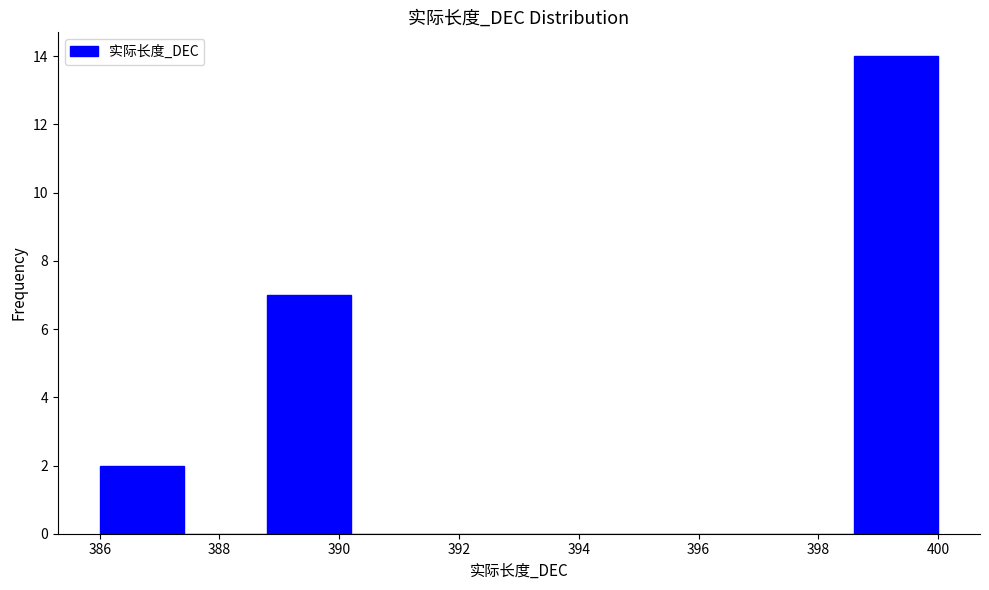

How tall is the bar that spans 398.6 to 400.0 on the x-axis? The values are not printed on the chart, so give them approximately, as read against the axis.

14